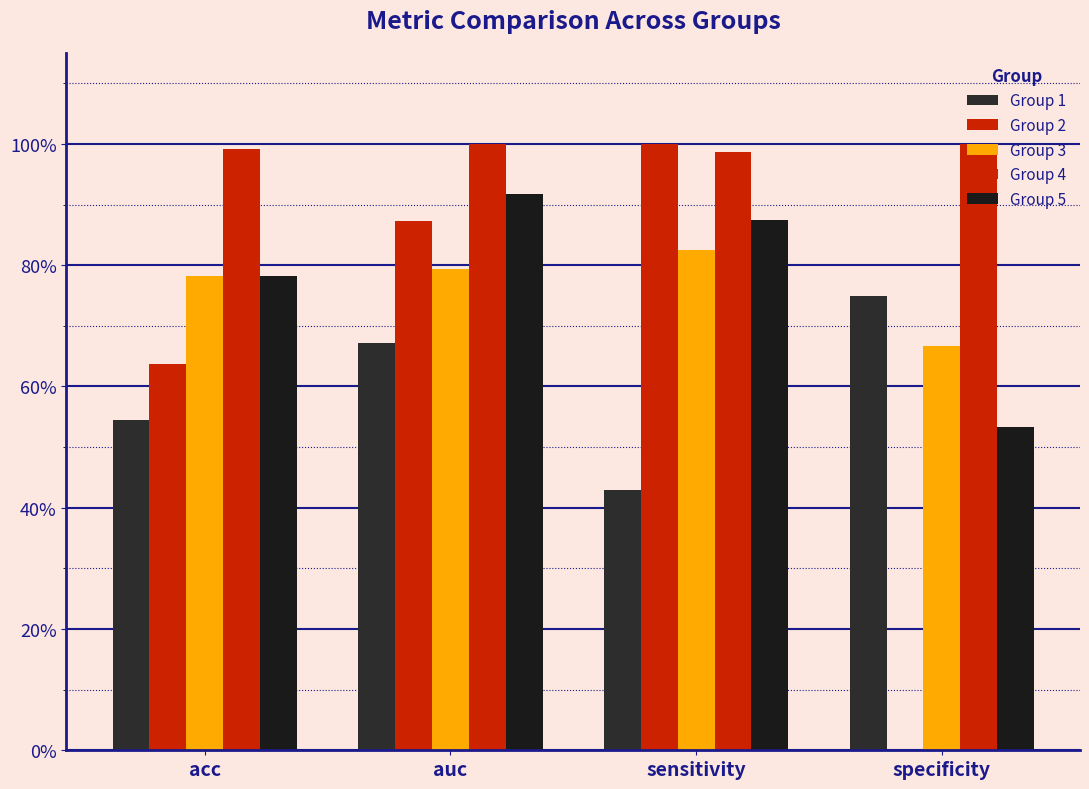

Rank the series at acc from highest to lowest value.

Group 4, Group 3, Group 5, Group 2, Group 1